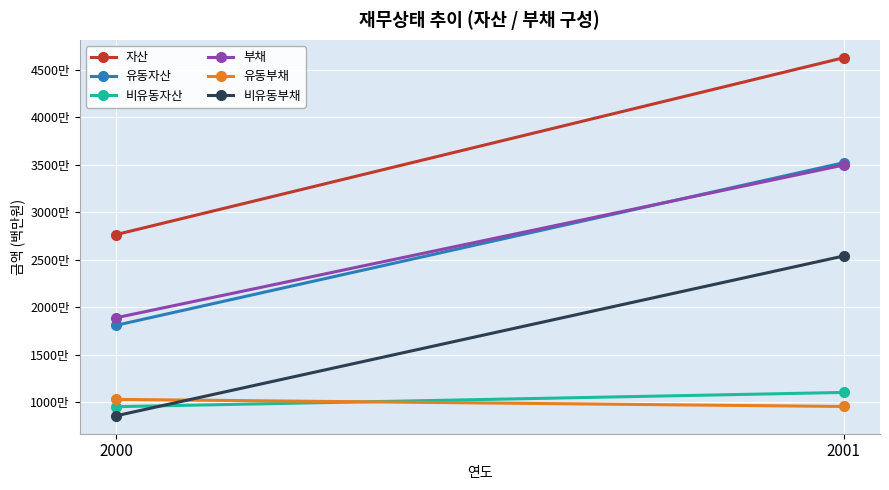

At which label is 유동부채 closest to 9943903?

2001